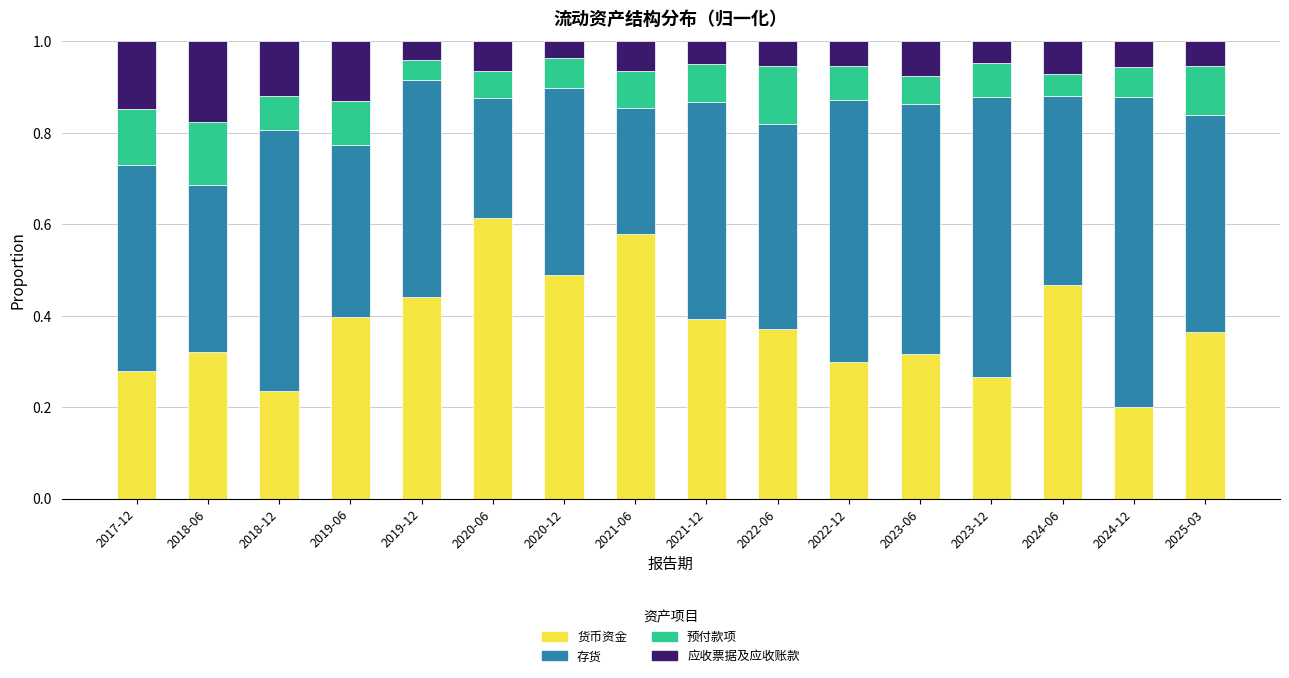

The value of 货币资金 at 2019-06 is 0.2. True or false?

False